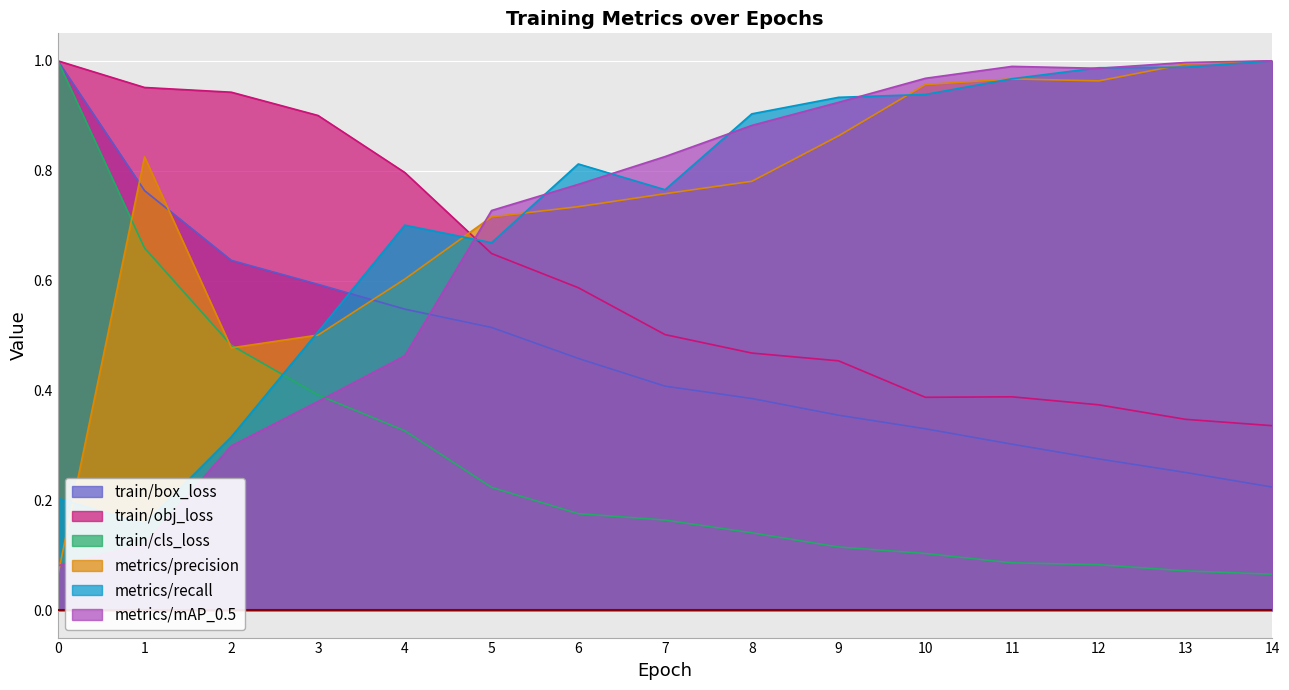

The value of metrics/recall at 10 is 0.9. True or false?

True